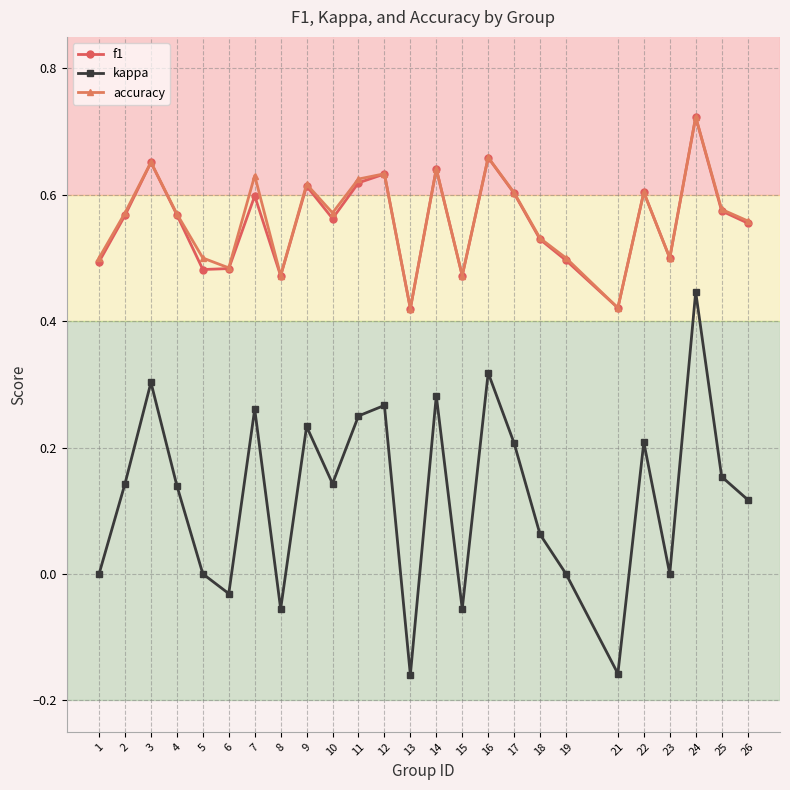

True or false: accuracy has a value of 0.4 at 24.

False